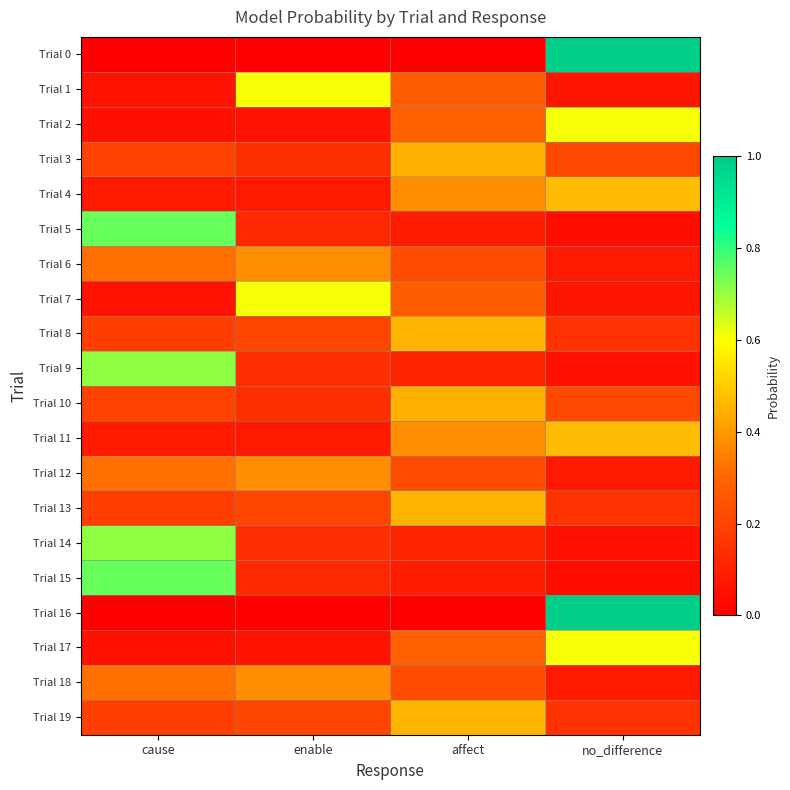

How many data points does each series have?

4